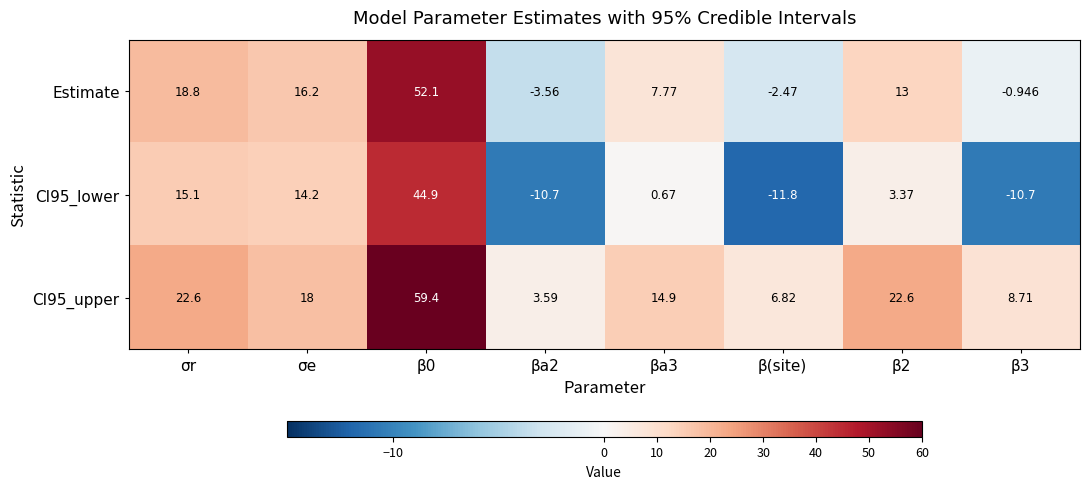

Where does the CI95_upper series first go above 18?

σr